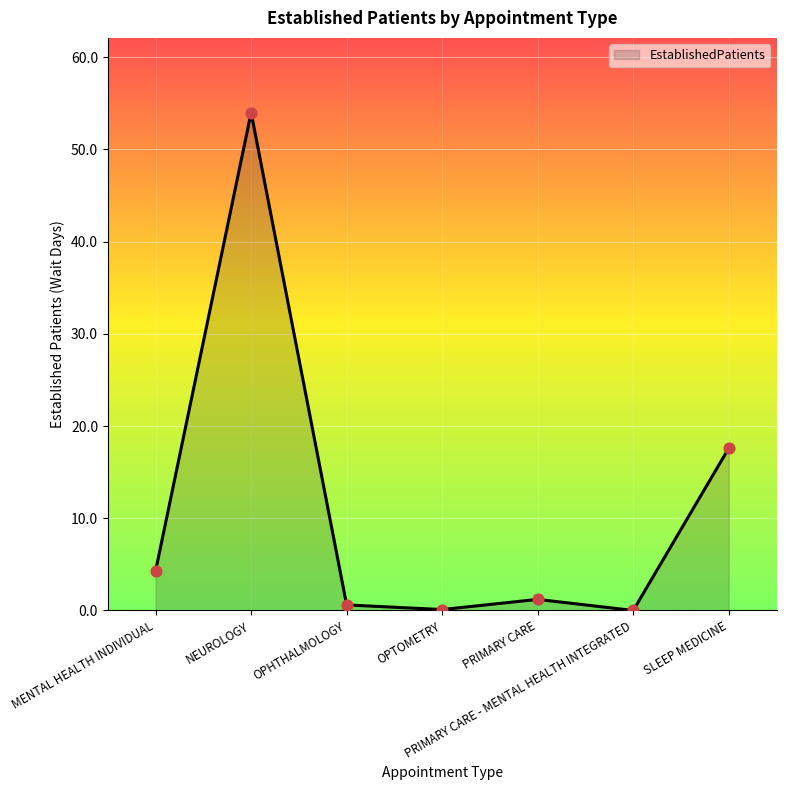

What is the change in value from MENTAL HEALTH INDIVIDUAL to OPTOMETRY?

-4.2